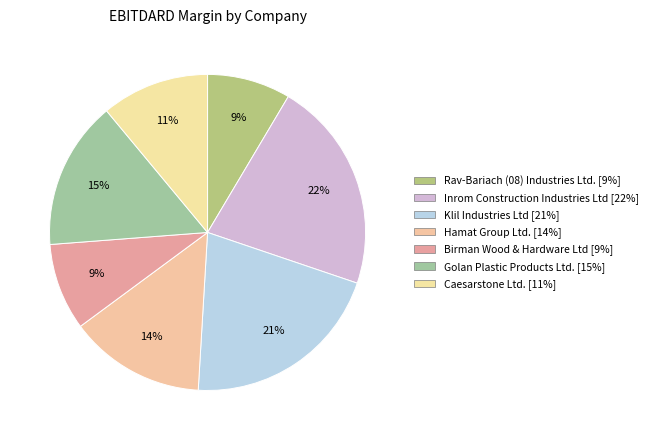

Does any single category account for the majority?

No